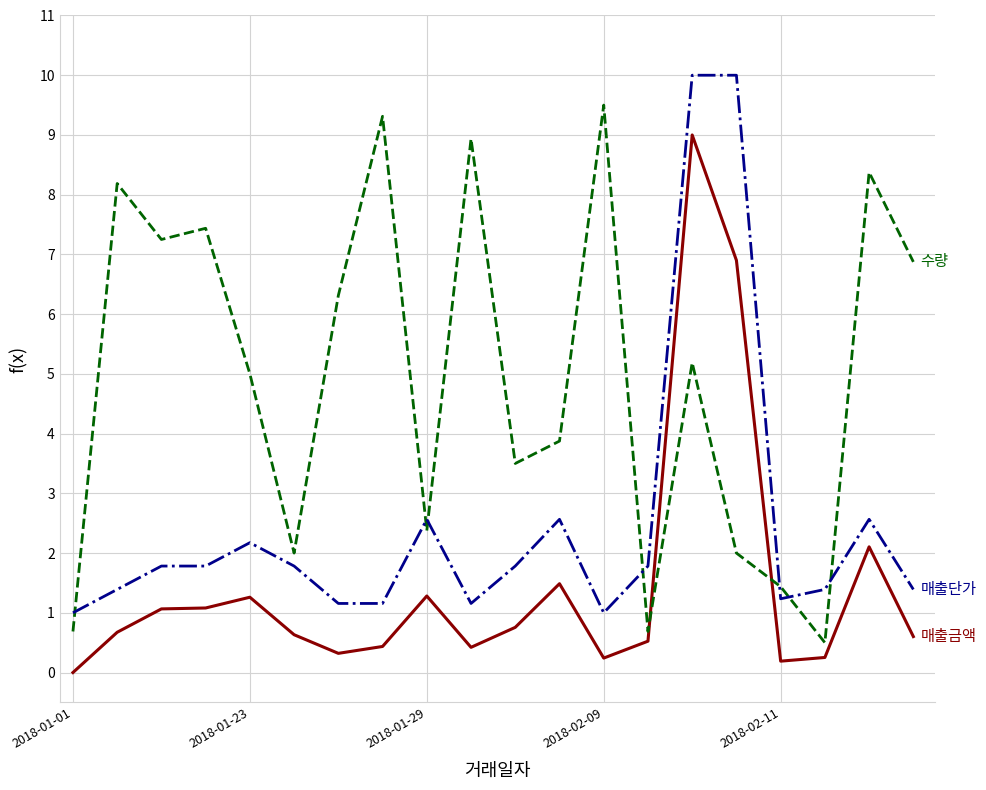

What is the maximum value shown in the chart?

10.0